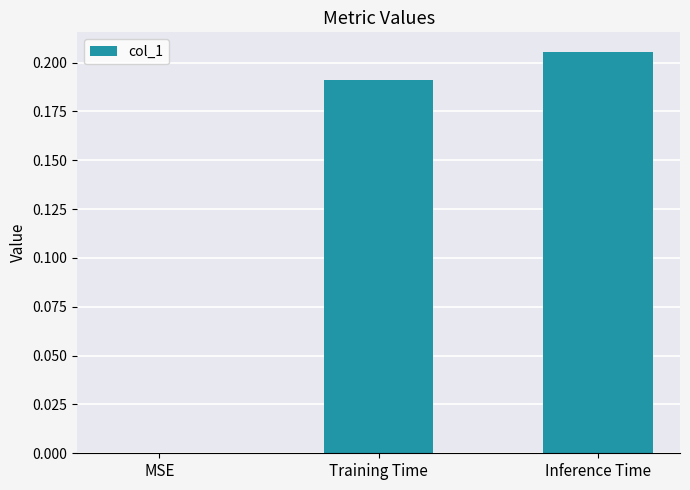

What is the average value?

0.1